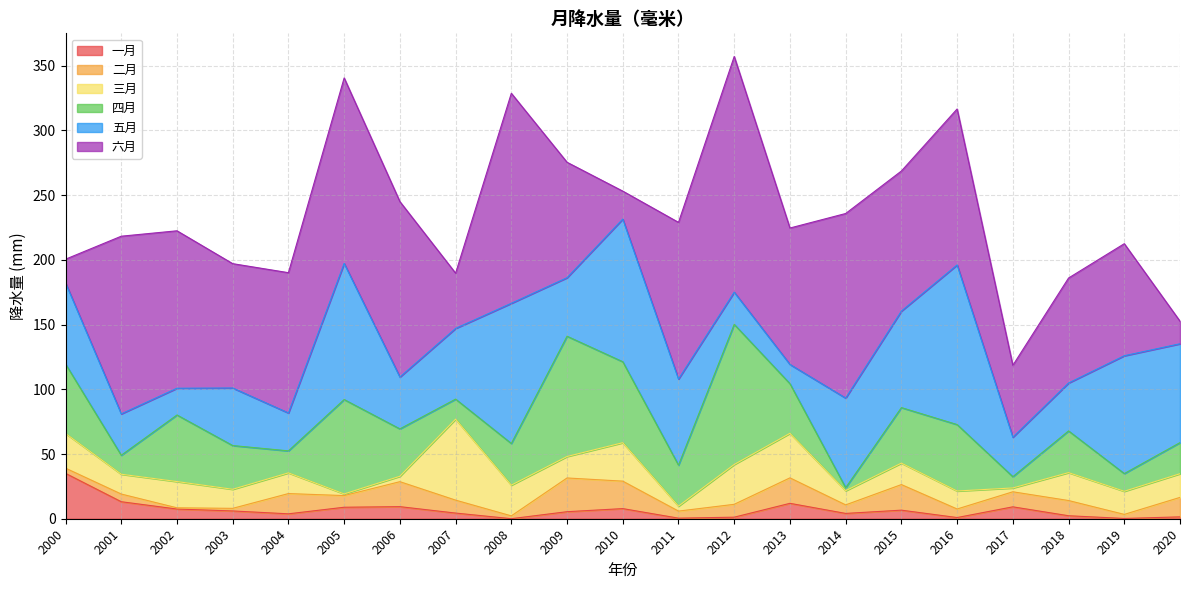

How many intersections are there between 五月 and 二月?

2